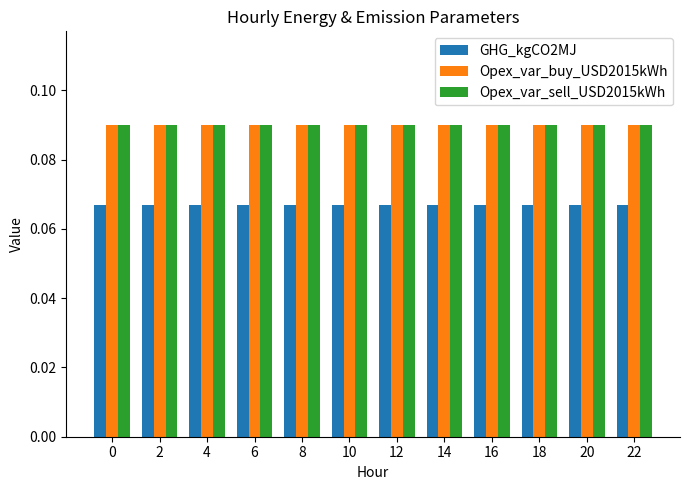

How many groups of bars are there?

12